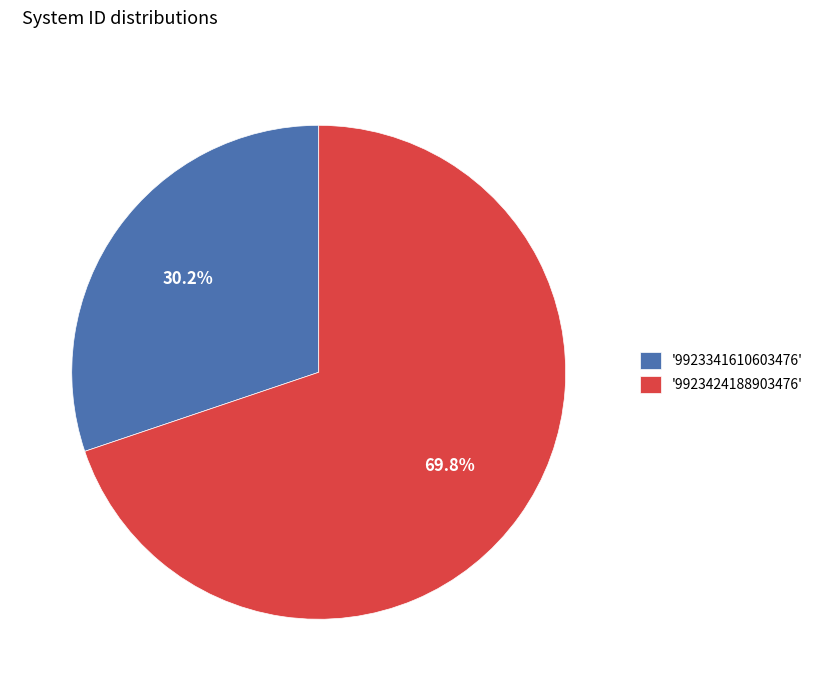

Does '9923341610603476' account for over 50% of the chart?

No